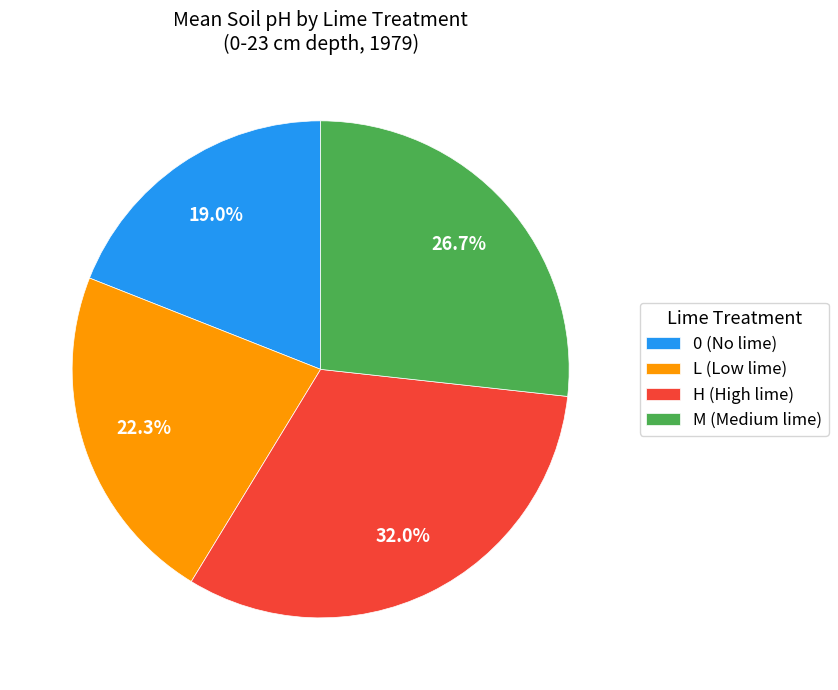

Rank the categories by value from highest to lowest.

H (High lime), M (Medium lime), L (Low lime), 0 (No lime)